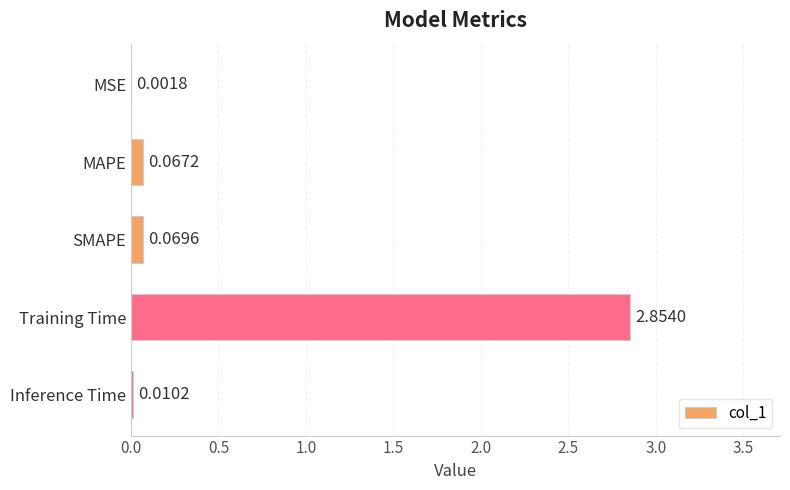

What is the change in value from SMAPE to Training Time?

+2.8